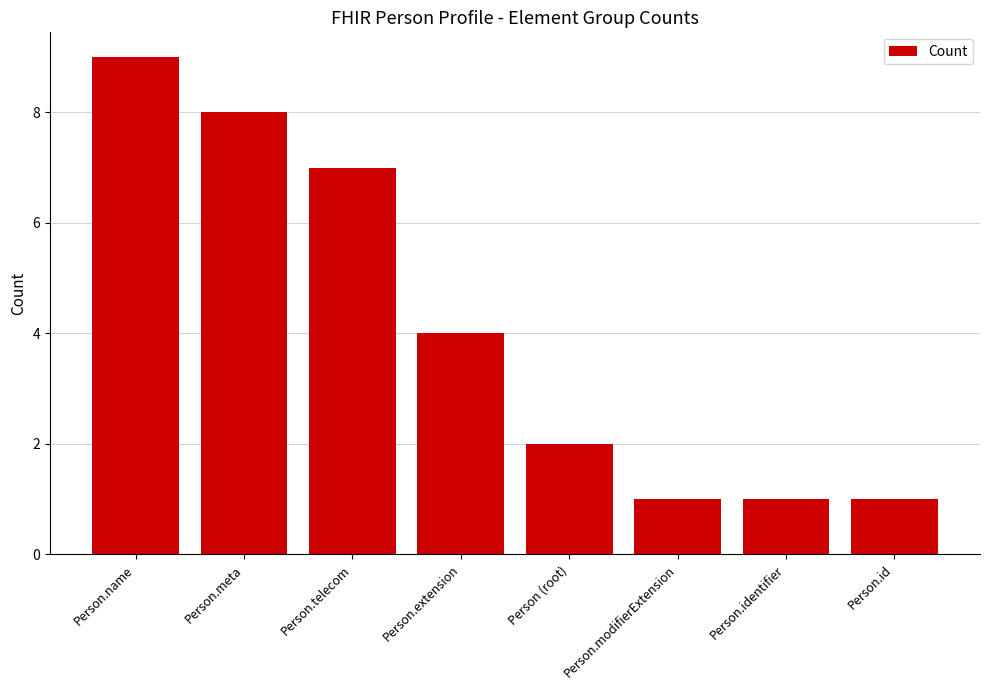

At which label is the value closest to 5?

Person.extension